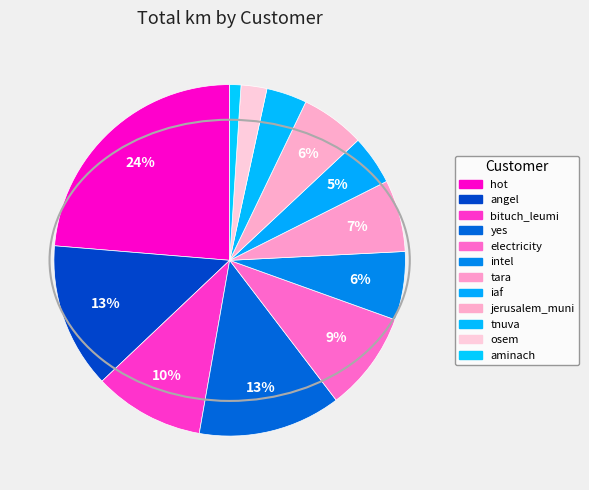

What is the ratio of the value at angel to the value at hot?

0.6